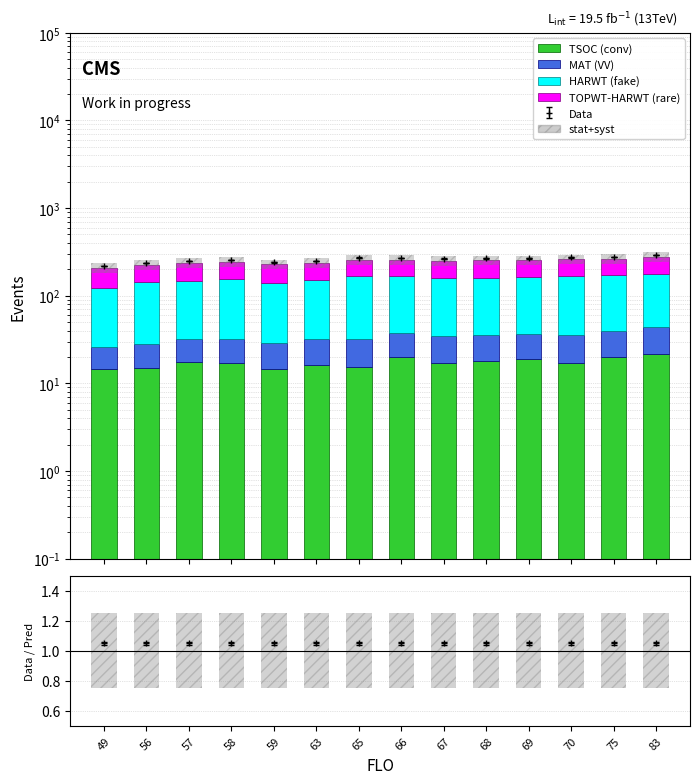

At 66, list the series in order from largest to smallest.

HARWT (fake), TOPWT-HARWT (rare), TSOC (conv), MAT (VV)